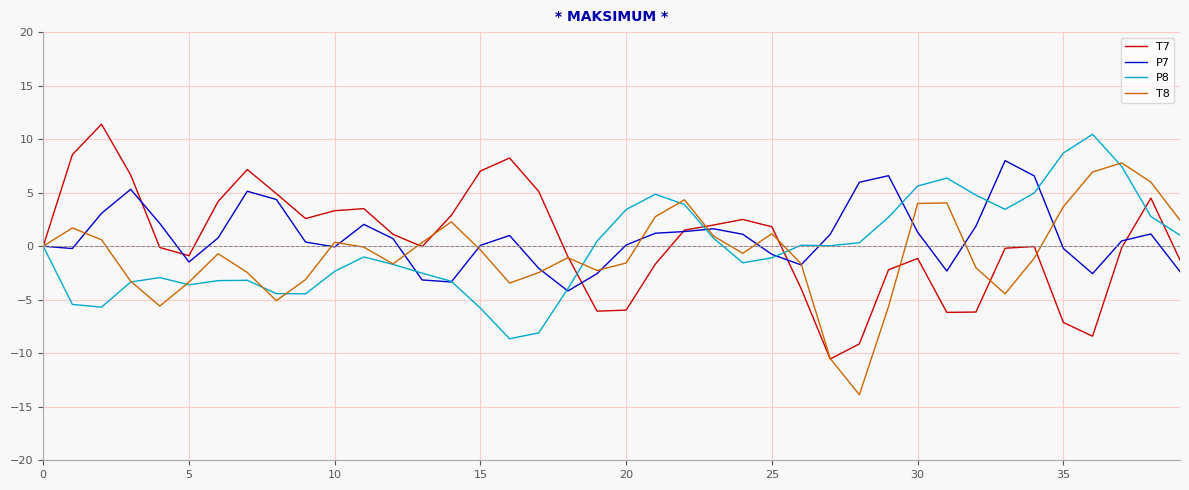

True or false: P8 has more than 1 points higher than both neighbors.

True